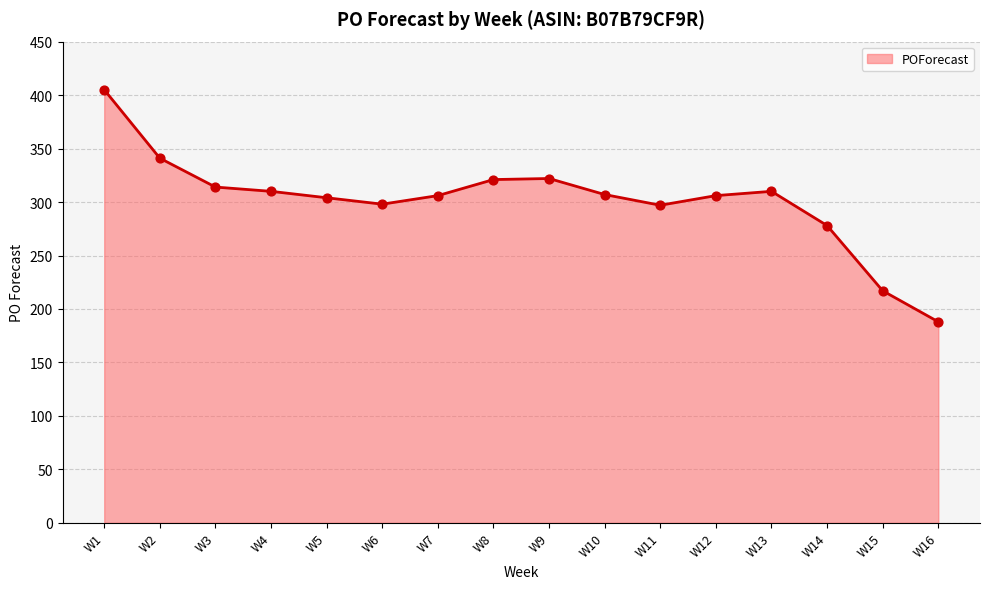

What is the change in value from W10 to W12?

-1